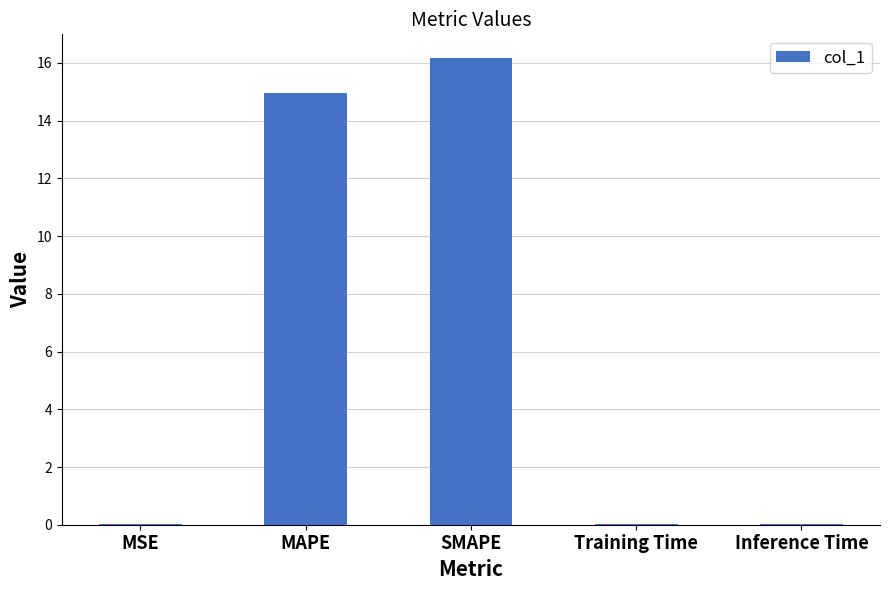

What is the sum of all values?

31.2